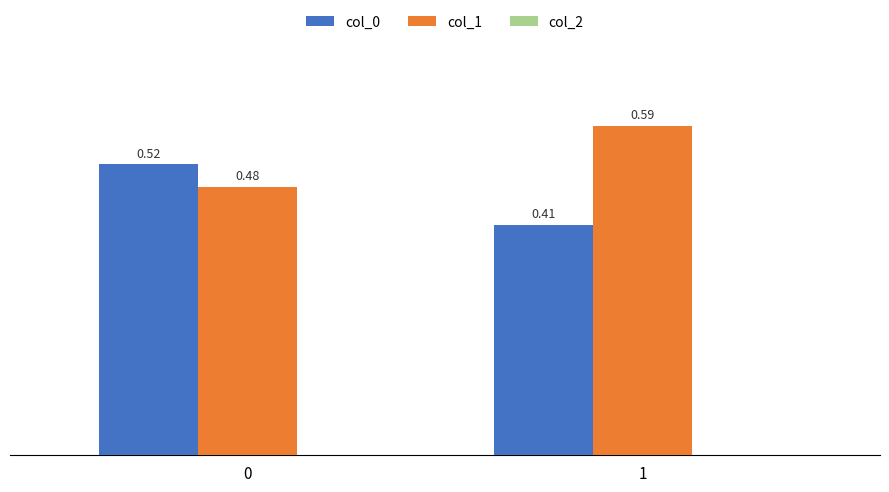

What is the sum of all col_0 values?

0.9